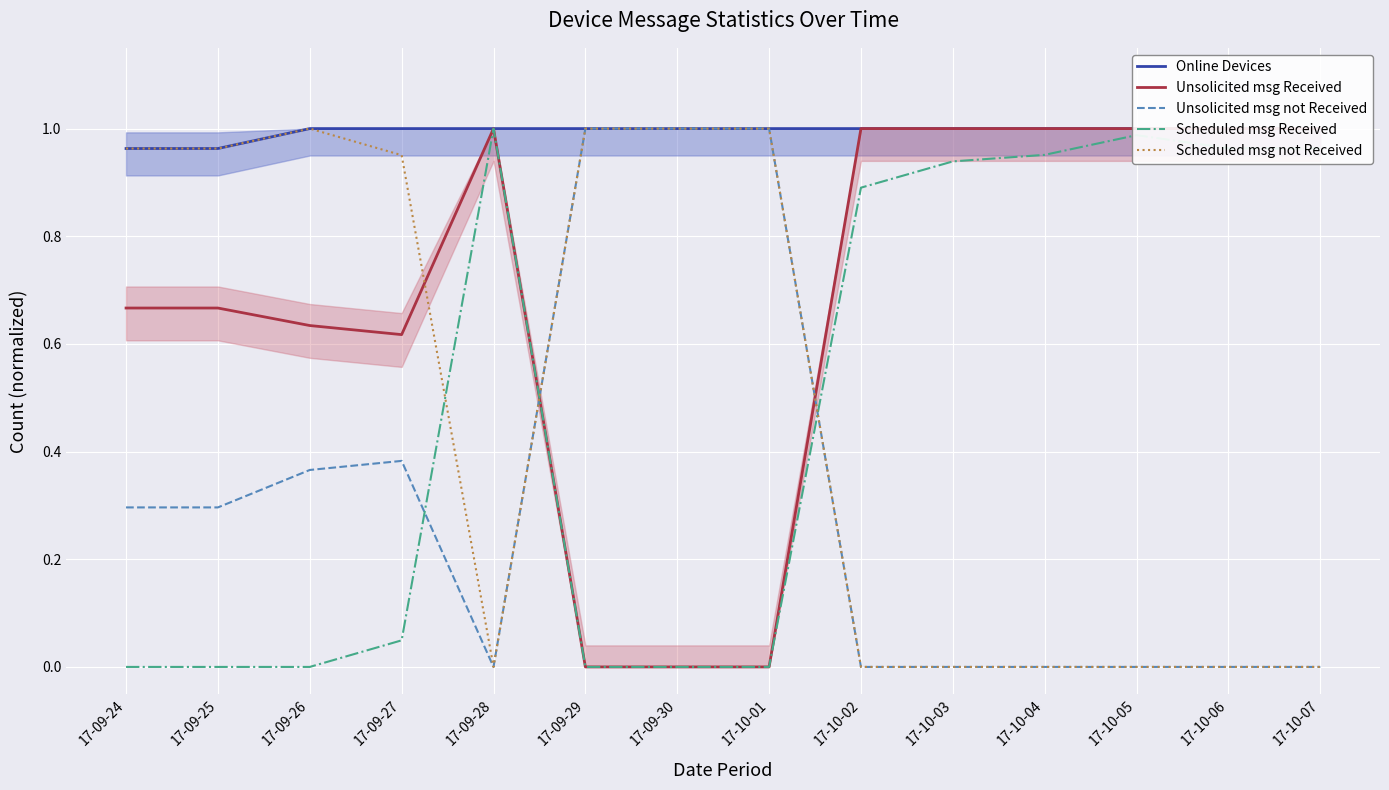

What is the value of the Scheduled msg Received point at the 12th from the left?

1.0